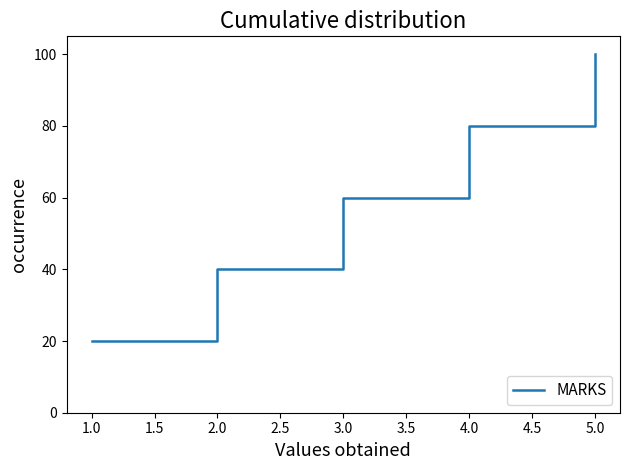

Which has a higher value, 4.0 or 2.0?

4.0